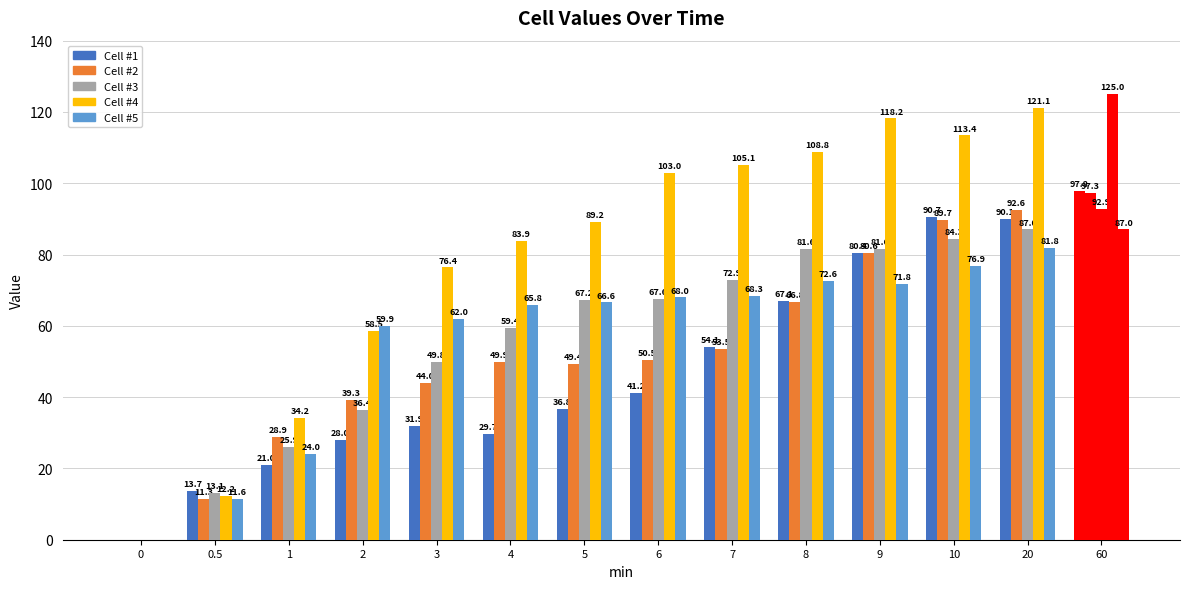

How many data points does each series have?

14